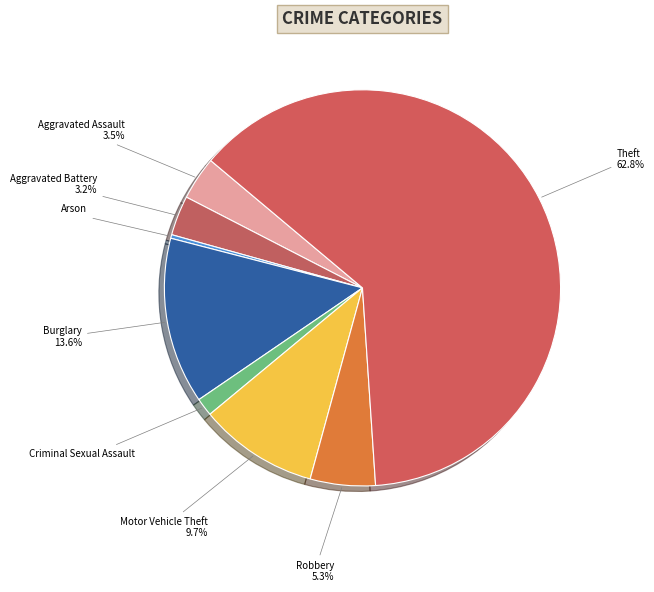

How many slices are in this pie chart?

8